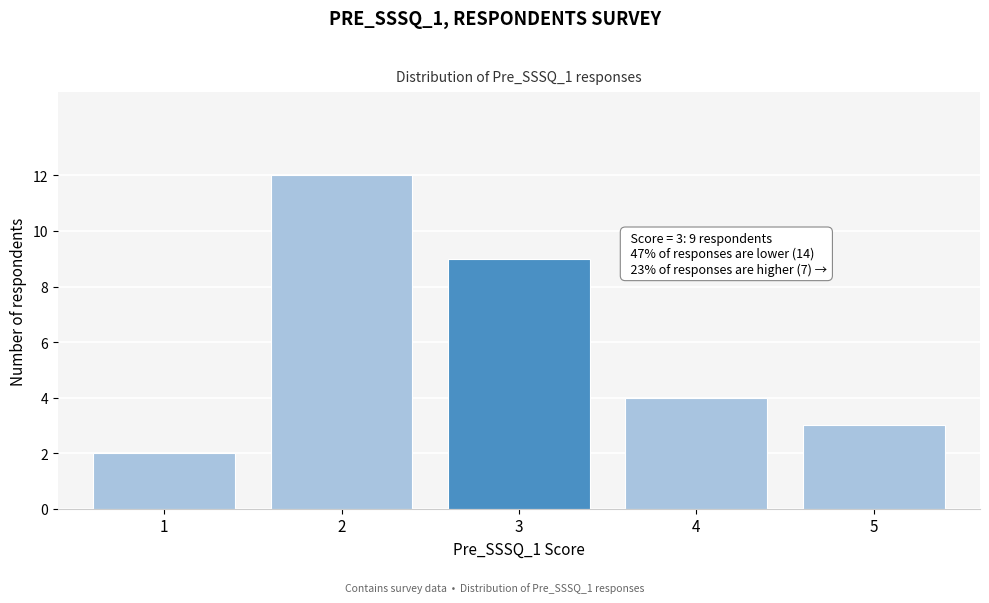

Reading left to right, transcribe all the data shown in this chart.

2	12	9	4	3